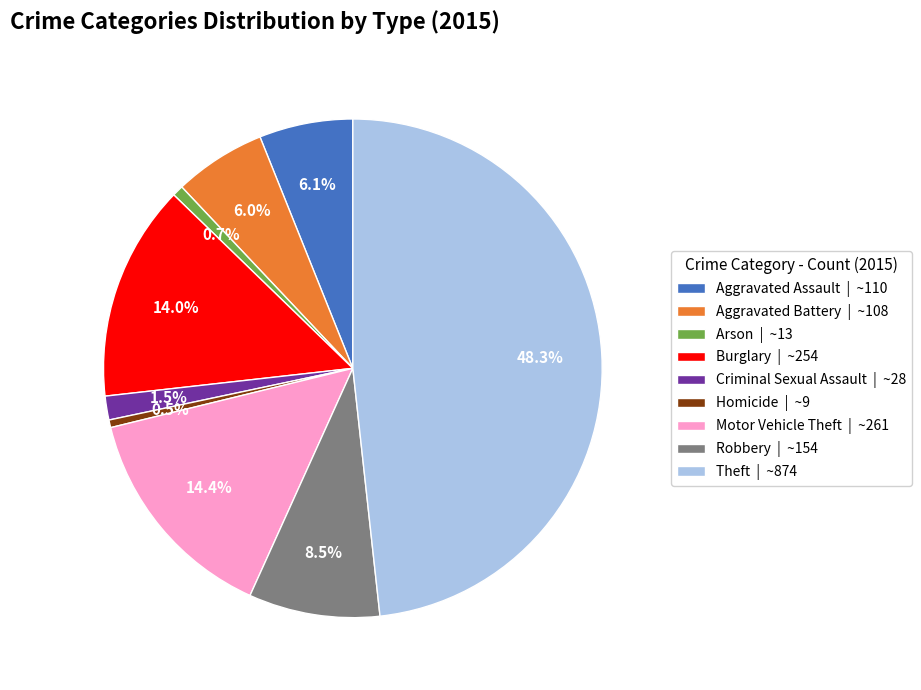

Does Arson account for over 50% of the chart?

No